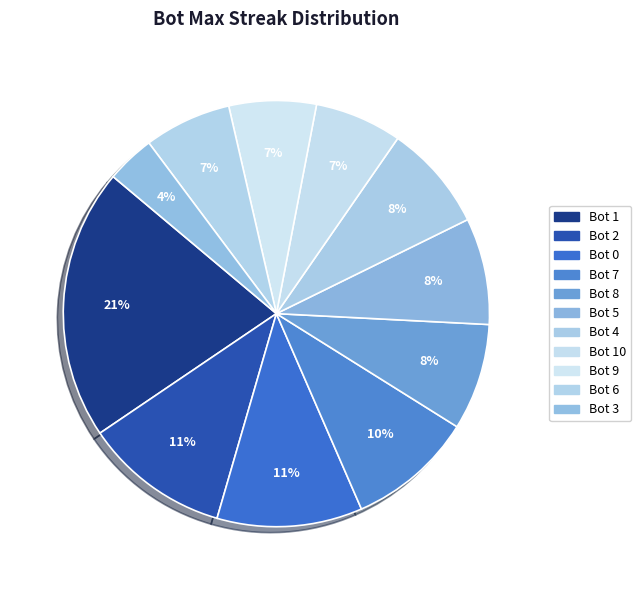

To the nearest percent, what percentage of the pie is Bot 7?

10%